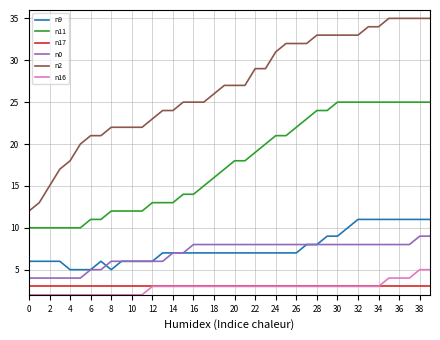

True or false: n17 and n9 intersect in this chart.

False